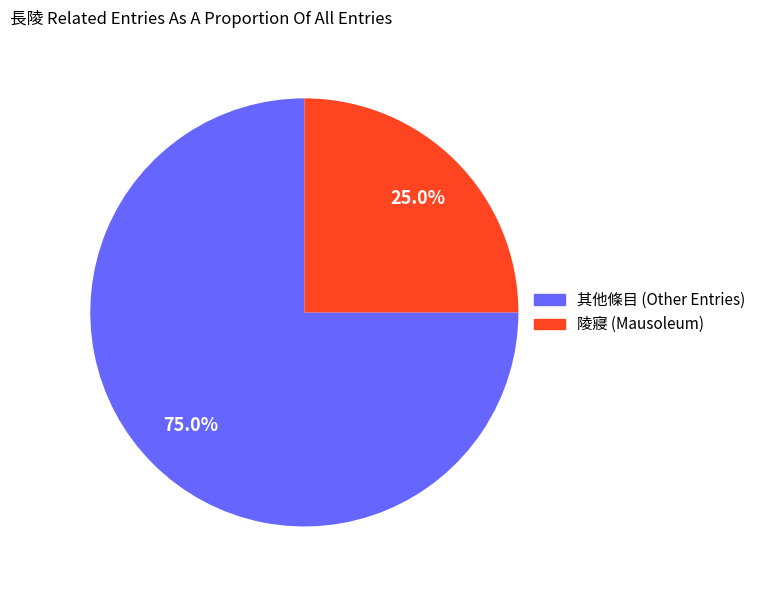

Is there any slice that represents more than half of the pie?

Yes